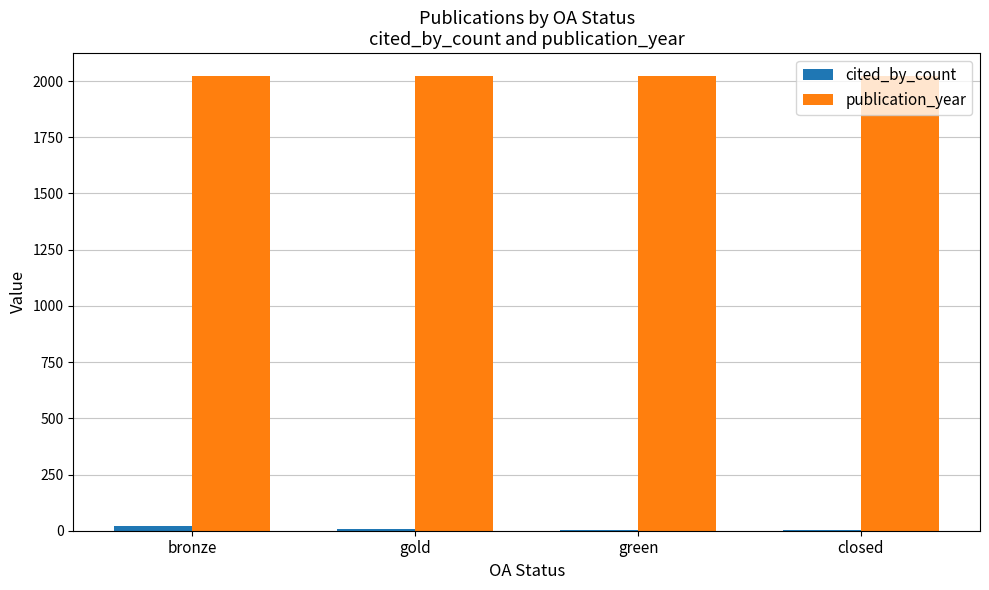

The value of publication_year at gold is 499. True or false?

False